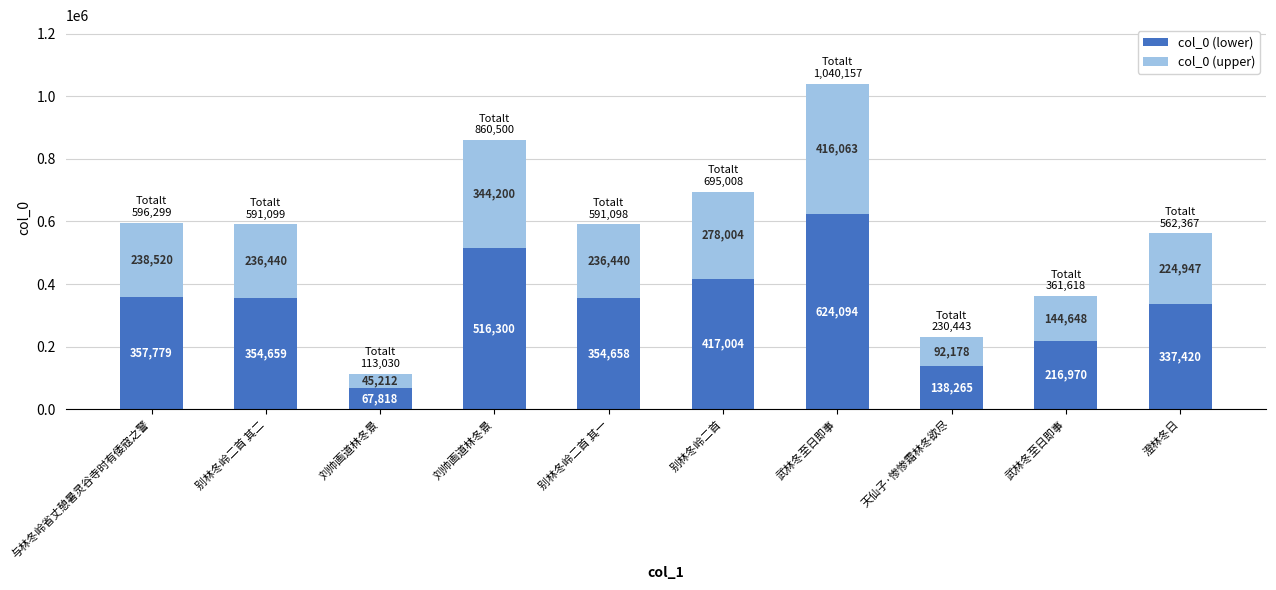

Is it true that col_0 (lower) equals 359701 at 武林冬至日即事?

False